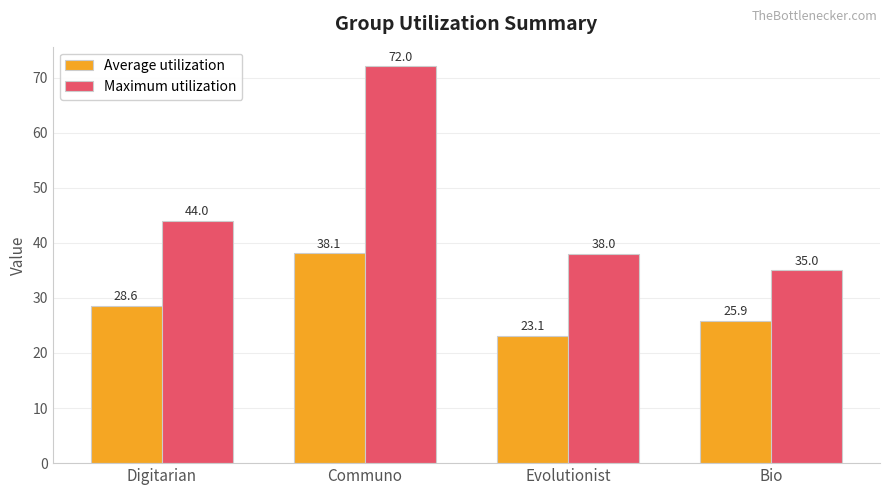

What is the difference between the maximum and minimum values in the Average utilization series?

14.9